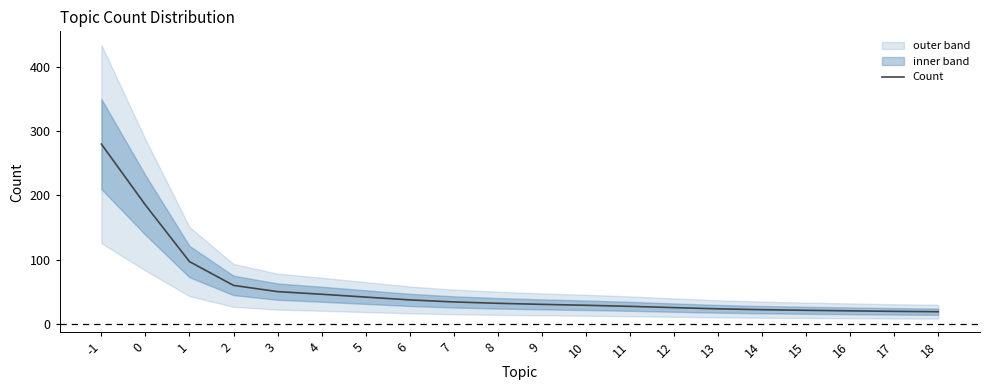

Where does the data first go above 32?

-1